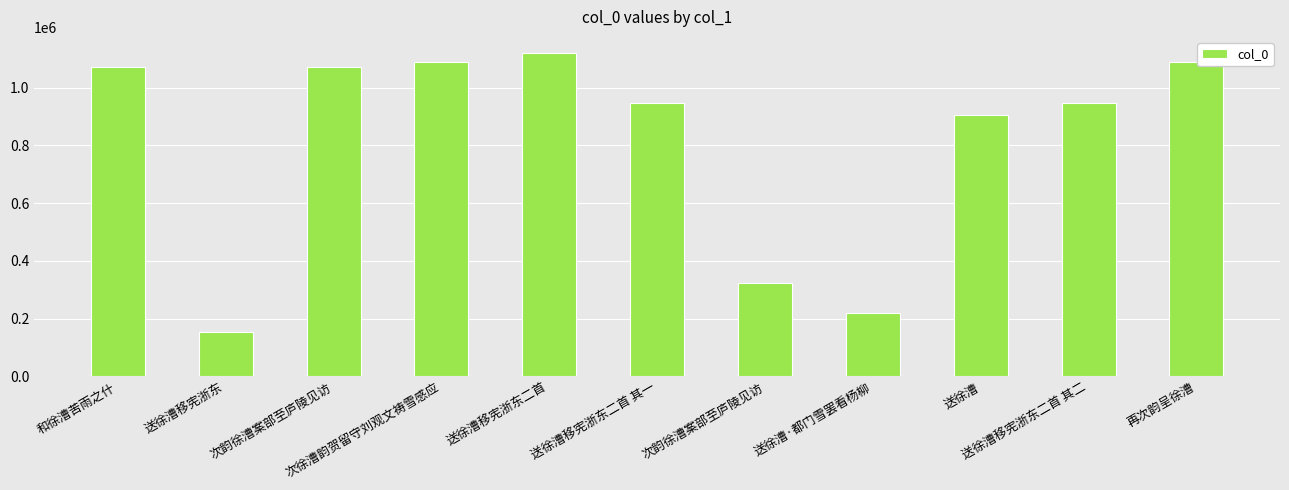

How many bars are there in total?

11